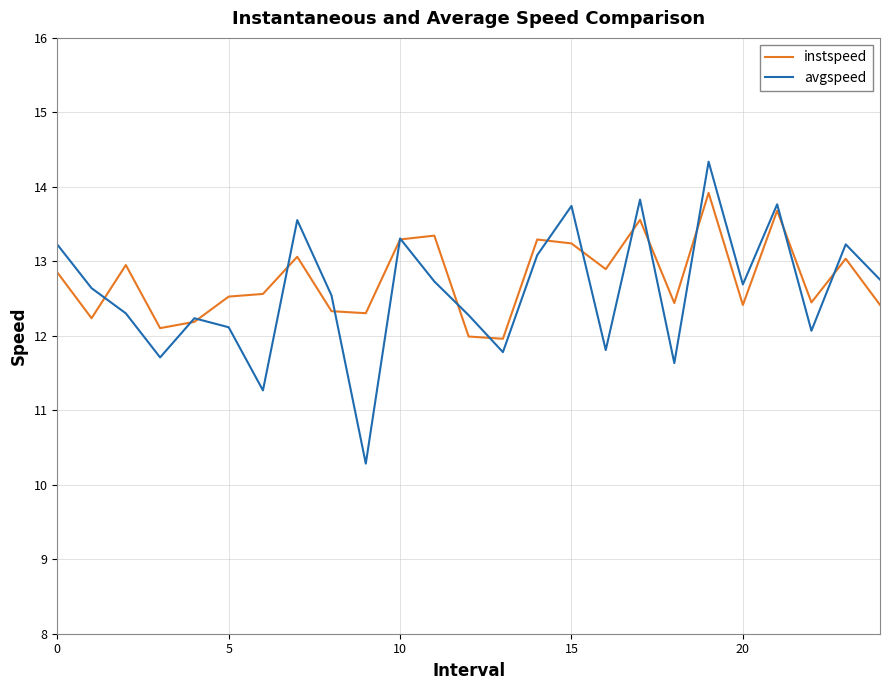

Does the chart have visible grid lines?

Yes